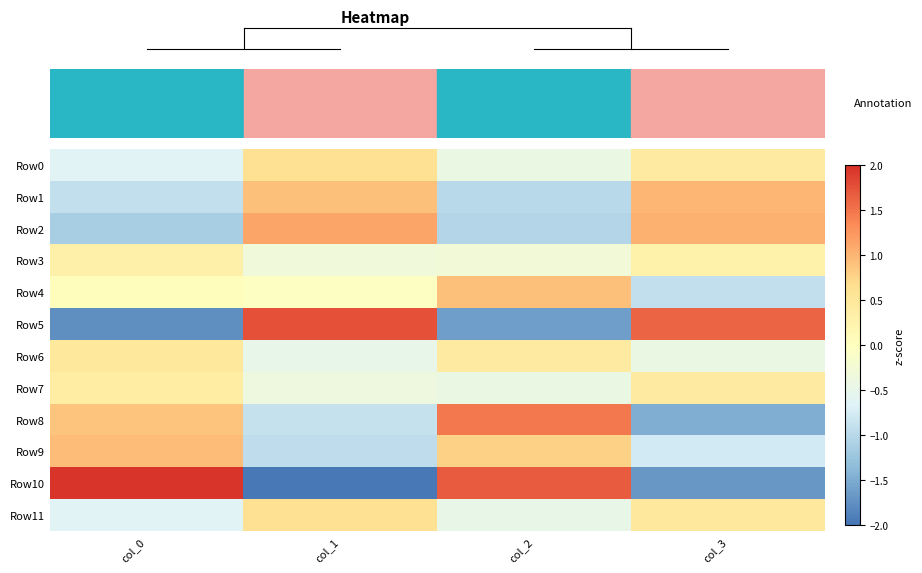

Count the number of categories in the chart.

4